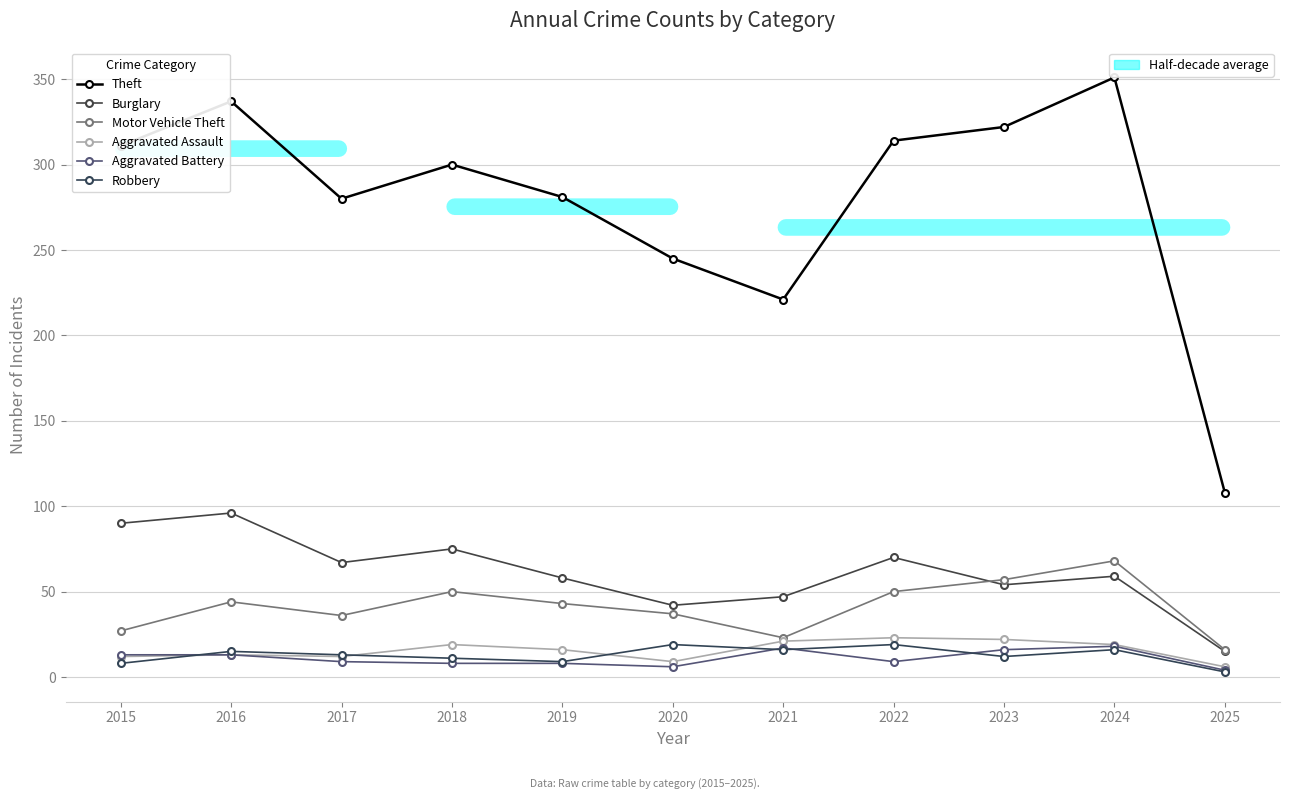

At 2021, list the series in order from largest to smallest.

Theft, Burglary, Motor Vehicle Theft, Aggravated Assault, Aggravated Battery, Robbery